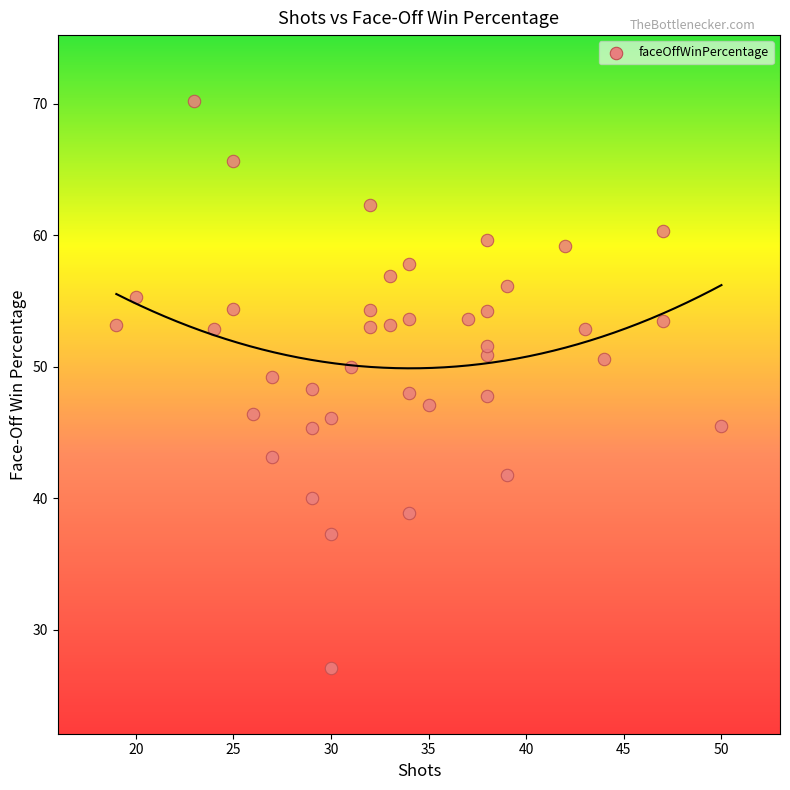

What is the range of X values (max minus min)?

31.0